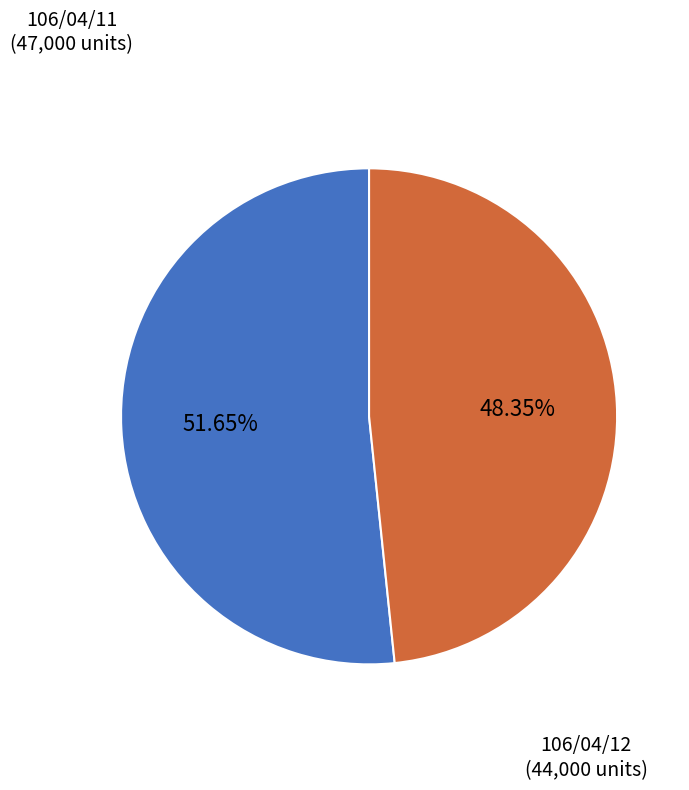

Is there a majority slice in this chart?

Yes